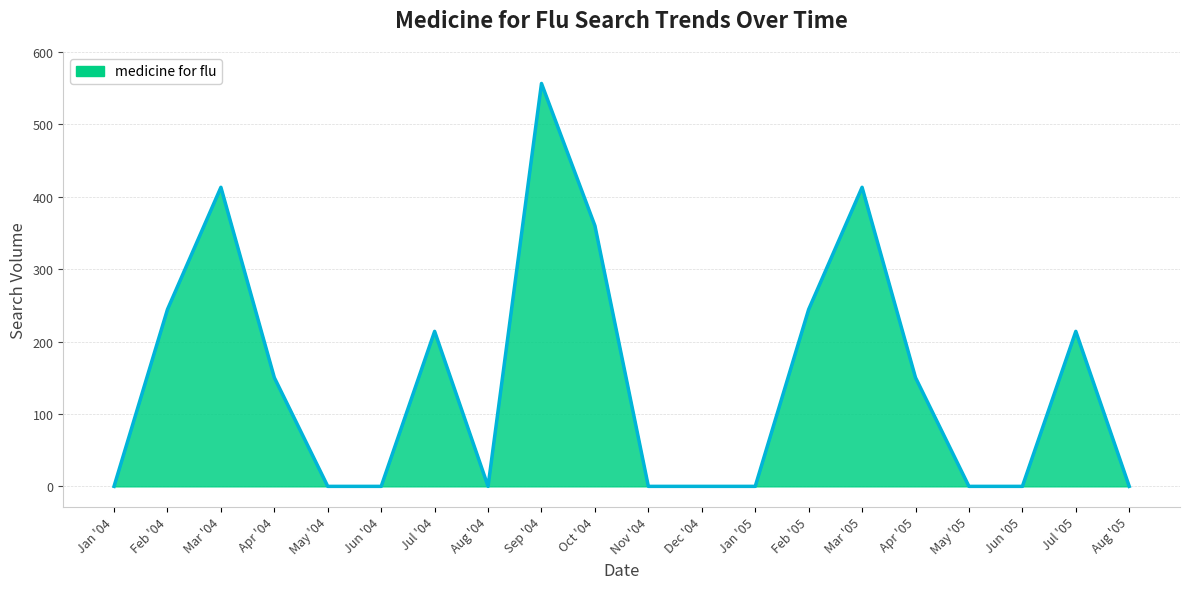

What is the greatest value displayed?

556.5